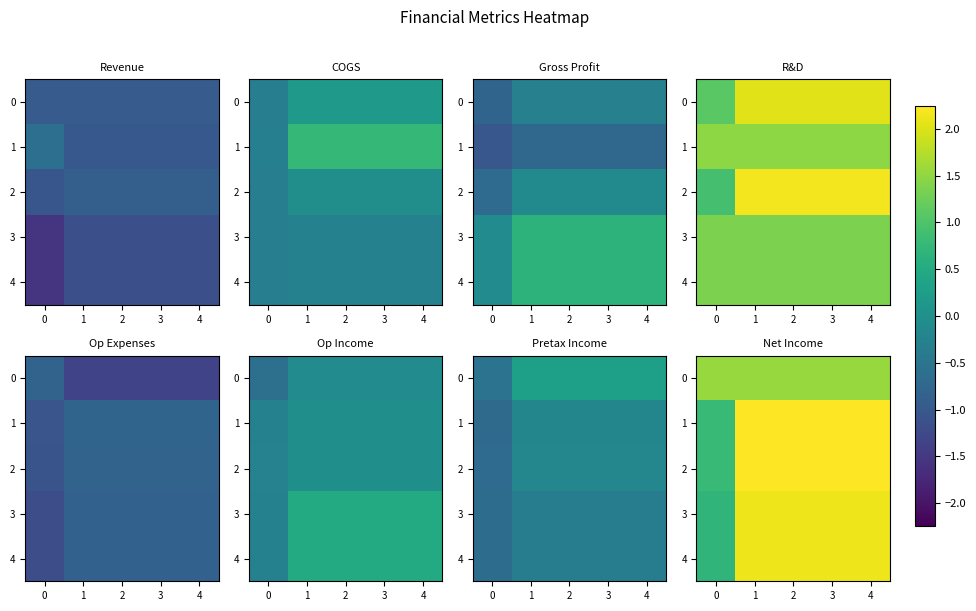

What is the sum of all 3 values?

9.2